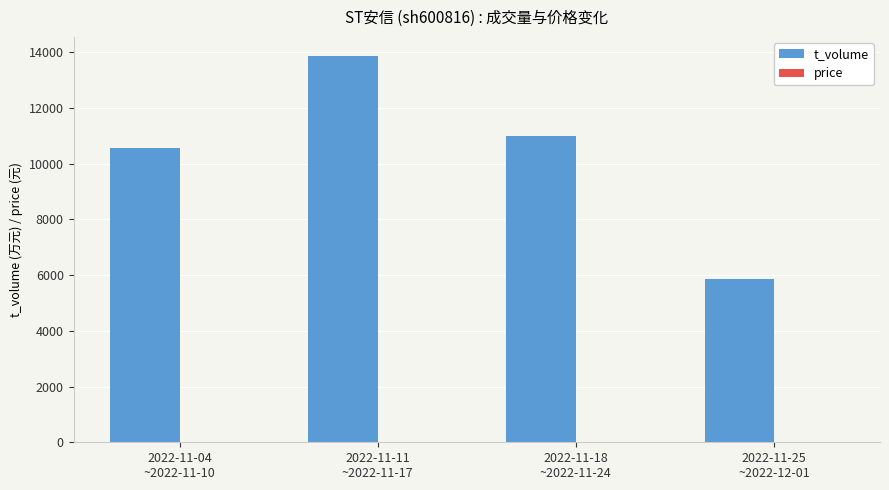

Which series has the largest total across all categories?

t_volume